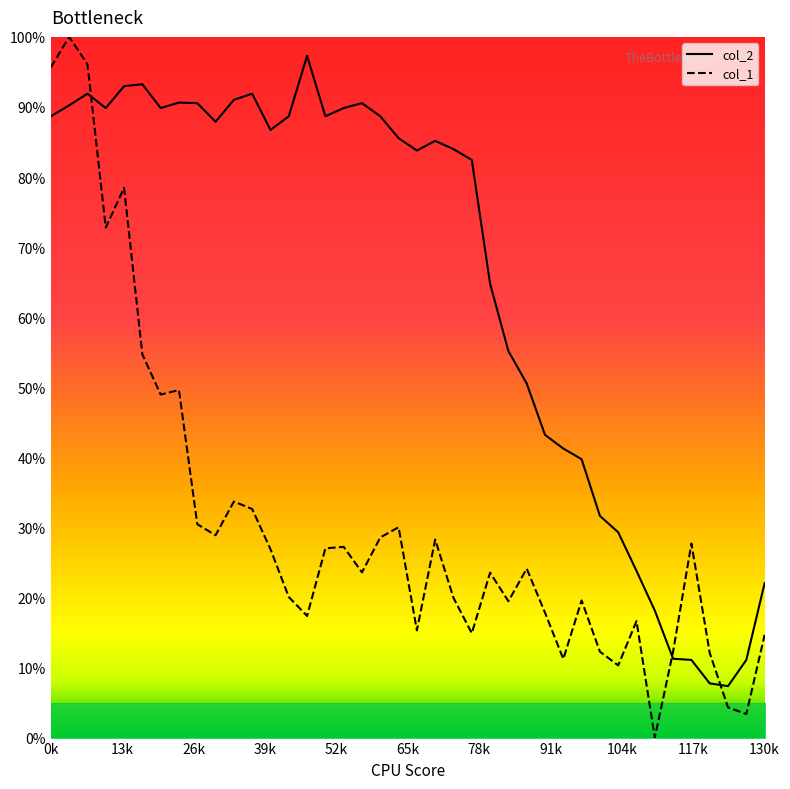

True or false: col_2 and col_1 cross at least once.

True